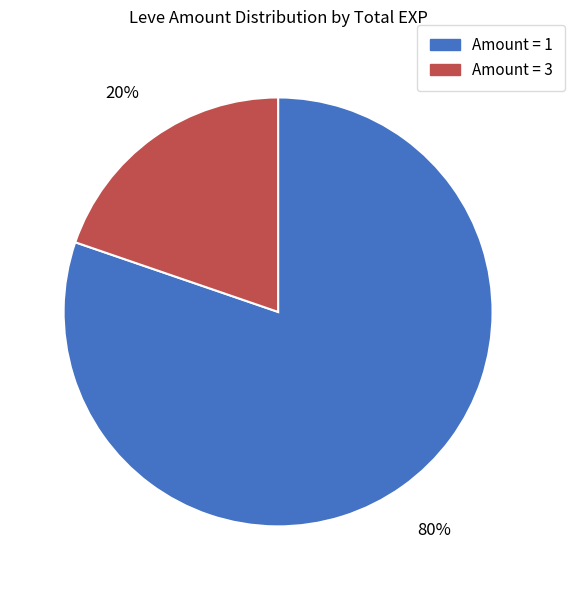

Which category accounts for the majority?

Amount = 1